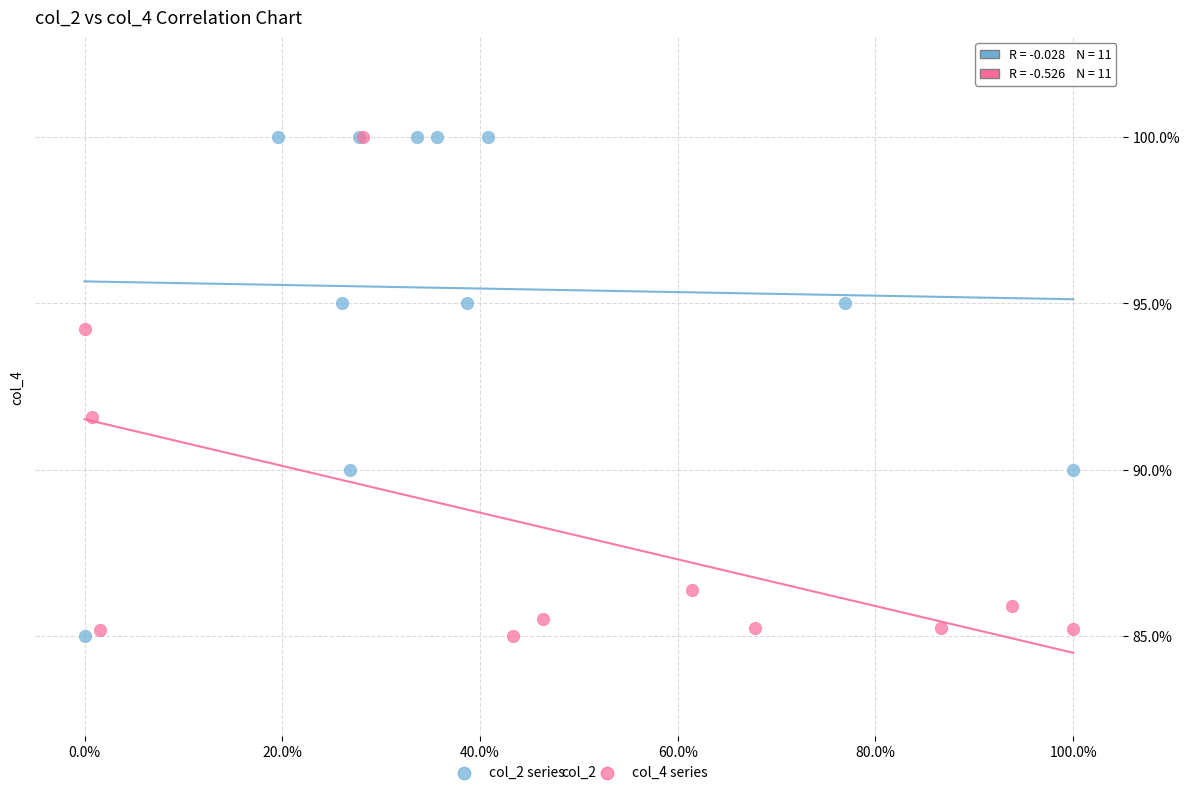

What are all the series names shown in the legend?

col_2 series, col_4 series